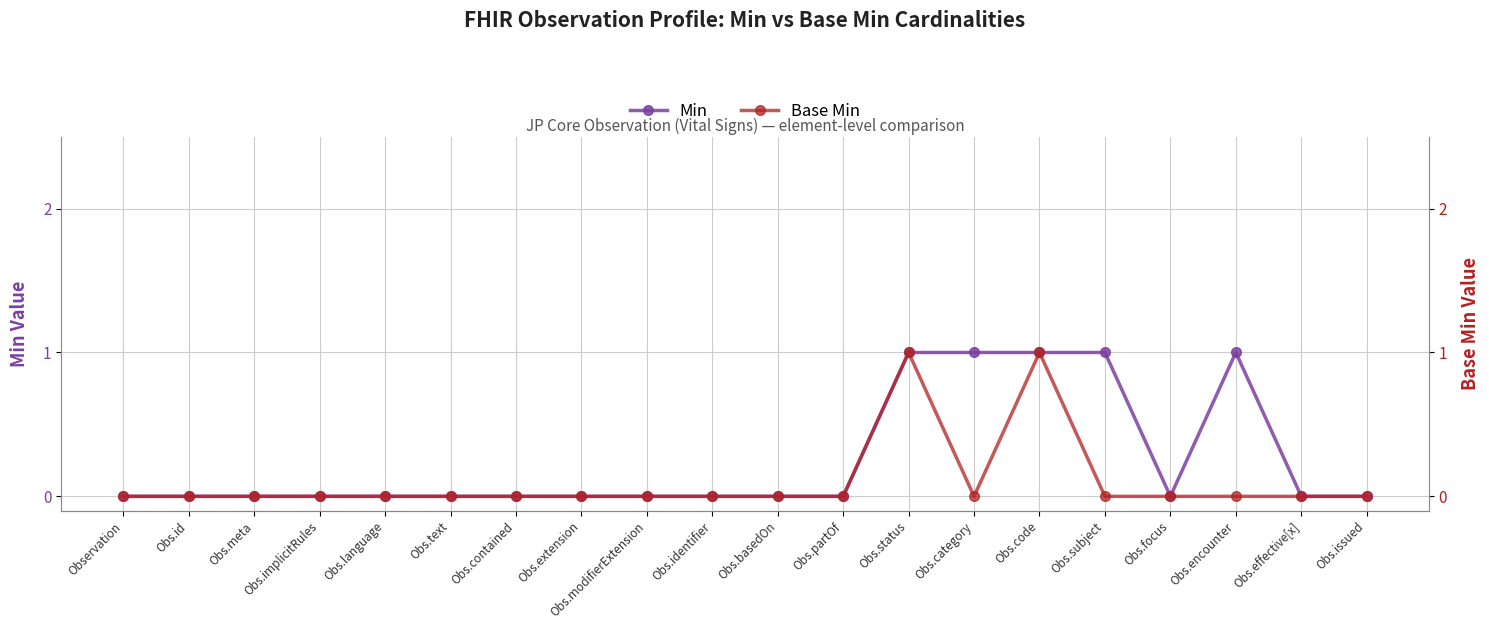

How many interior local valleys does the Base Min series have?

1